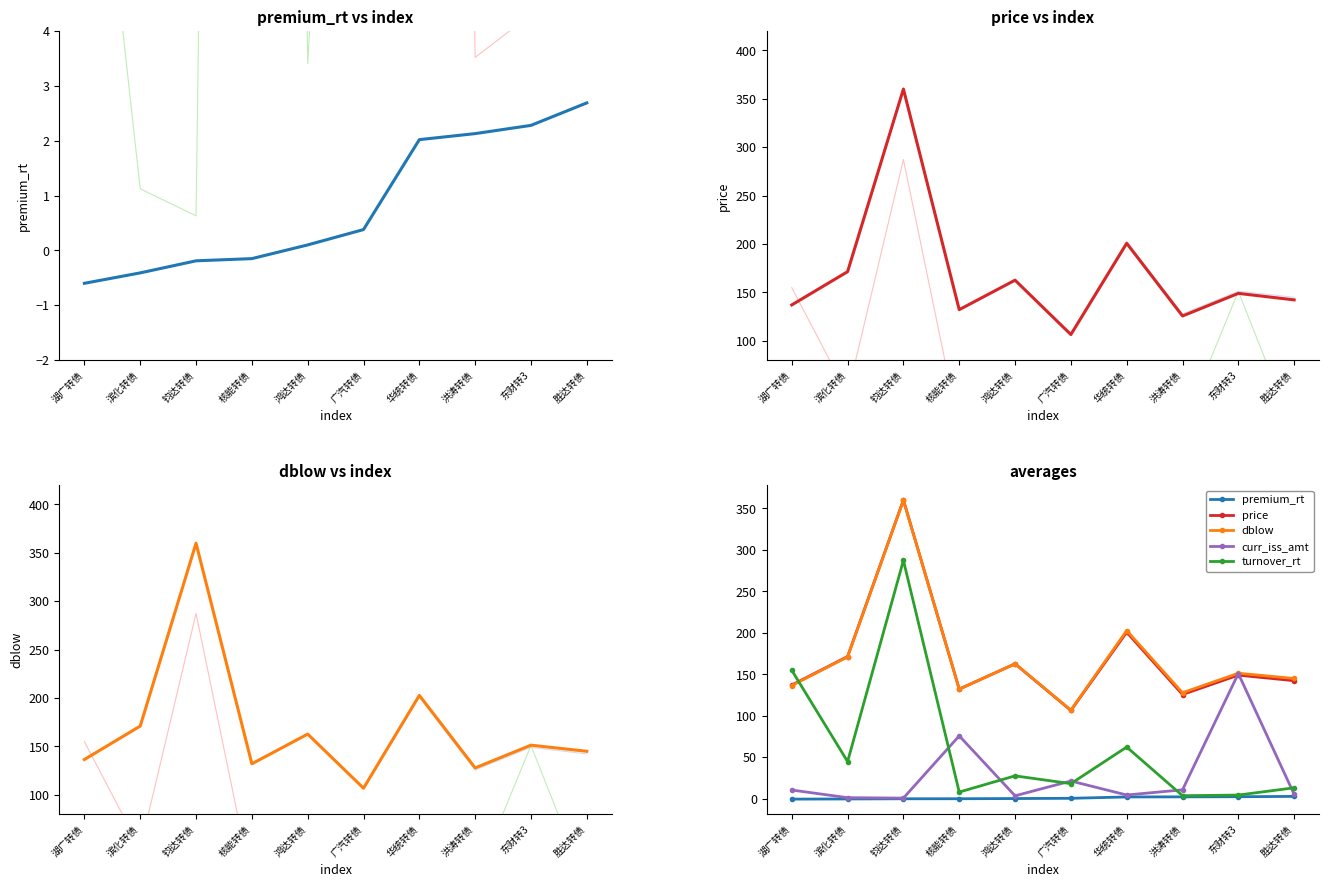

Reading left to right, list all the values displayed in this chart.

price: 137.0	171.3	360.1	132.1	162.6	106.4	200.7	125.6	148.9	142.2
dblow: 136.4	170.9	359.9	131.9	162.7	106.7	202.7	127.7	151.2	144.9
curr_iss_amt: 10.4	1.1	0.6	75.7	3.4	21.2	4.4	10.6	150.9	5.2
turnover_rt: 154.8	44.7	287.3	7.9	27.4	18.1	62.2	3.5	4.3	13.0
premium_rt: -0.6	-0.4	-0.2	-0.1	0.1	0.4	2.0	2.1	2.3	2.7